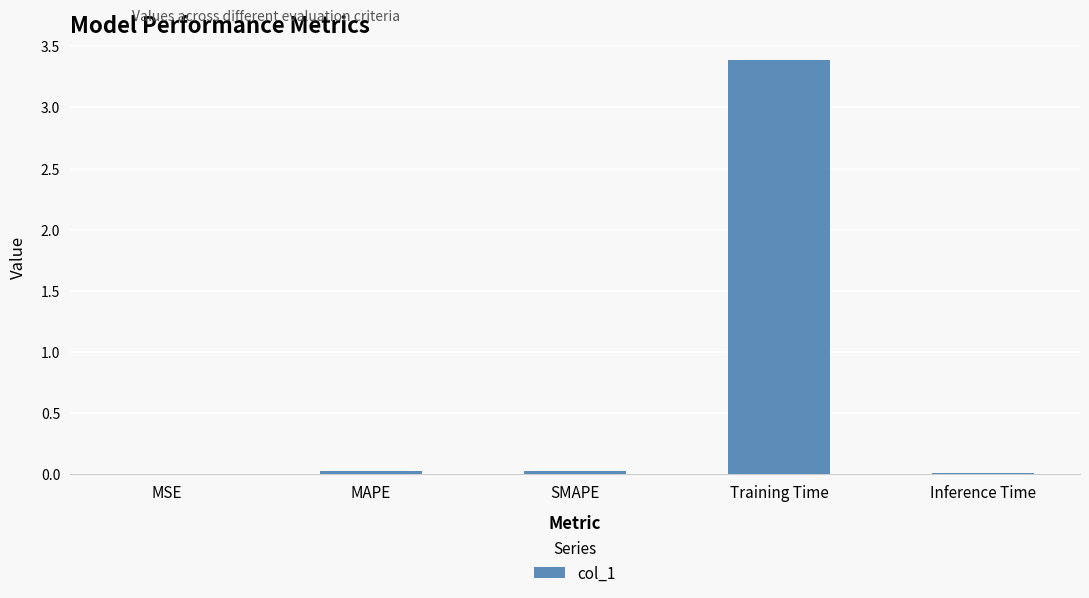

The chart shows a value of 1.0 at Training Time. True or false?

False